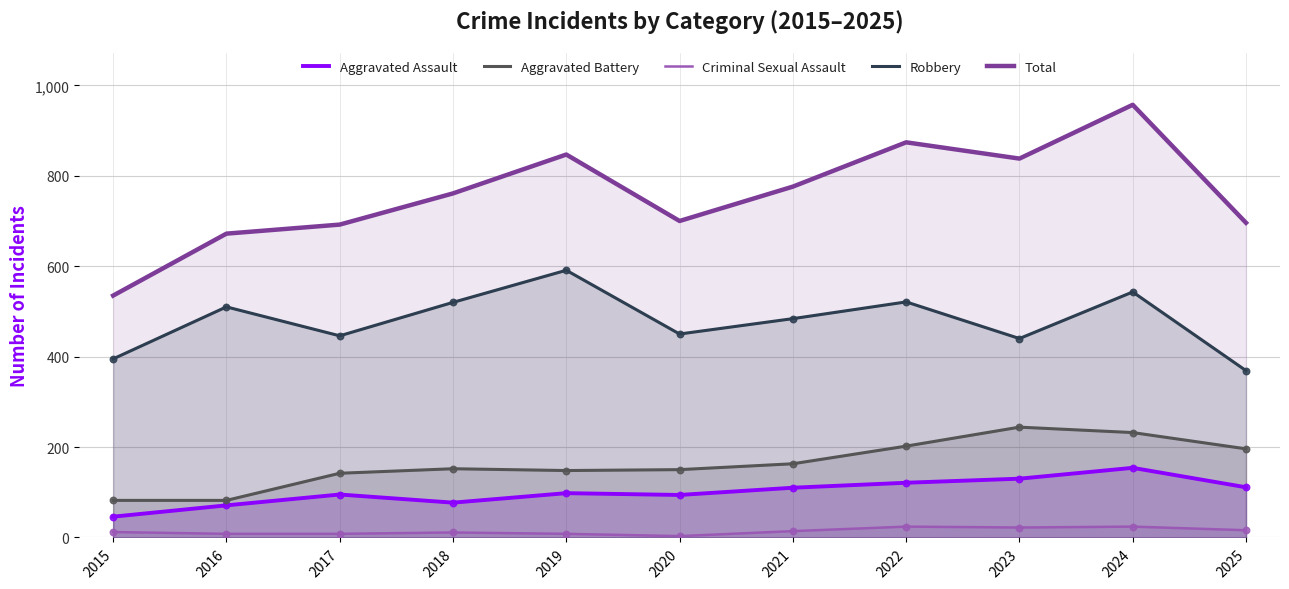

Is the value of Total at 2024 greater than the value of Criminal Sexual Assault at 2023?

Yes